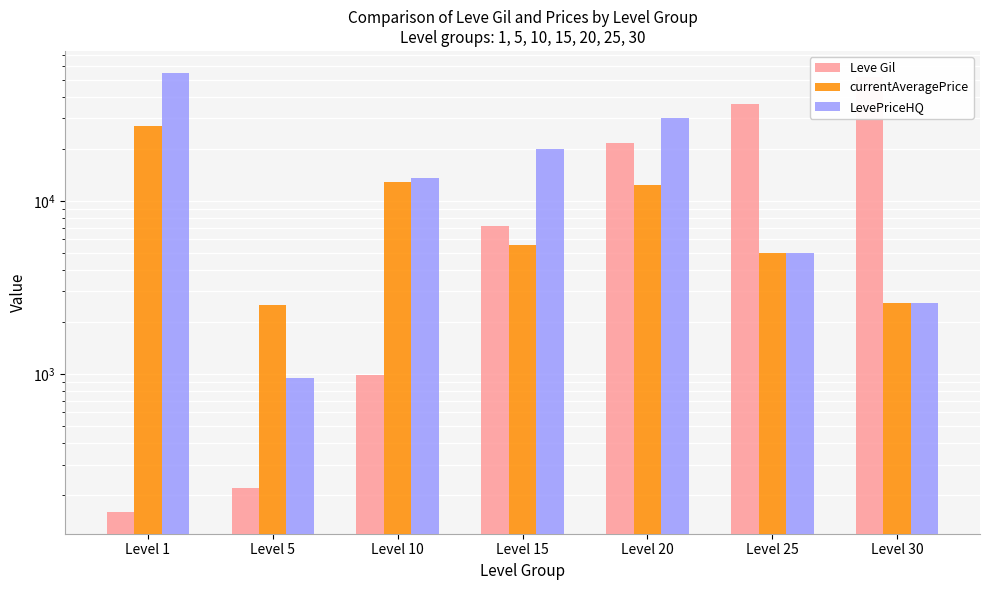

Reading left to right, transcribe all the data shown in this chart.

Leve Gil: Level 1=160	Level 5=220	Level 10=990	Level 15=7170	Level 20=21600	Level 25=36390	Level 30=52220
currentAveragePrice: Level 1=27128	Level 5=2507	Level 10=12800	Level 15=5559	Level 20=12308	Level 25=5000	Level 30=2566
LevePriceHQ: Level 1=55000	Level 5=950	Level 10=13500	Level 15=20000	Level 20=30000	Level 25=5000	Level 30=2566